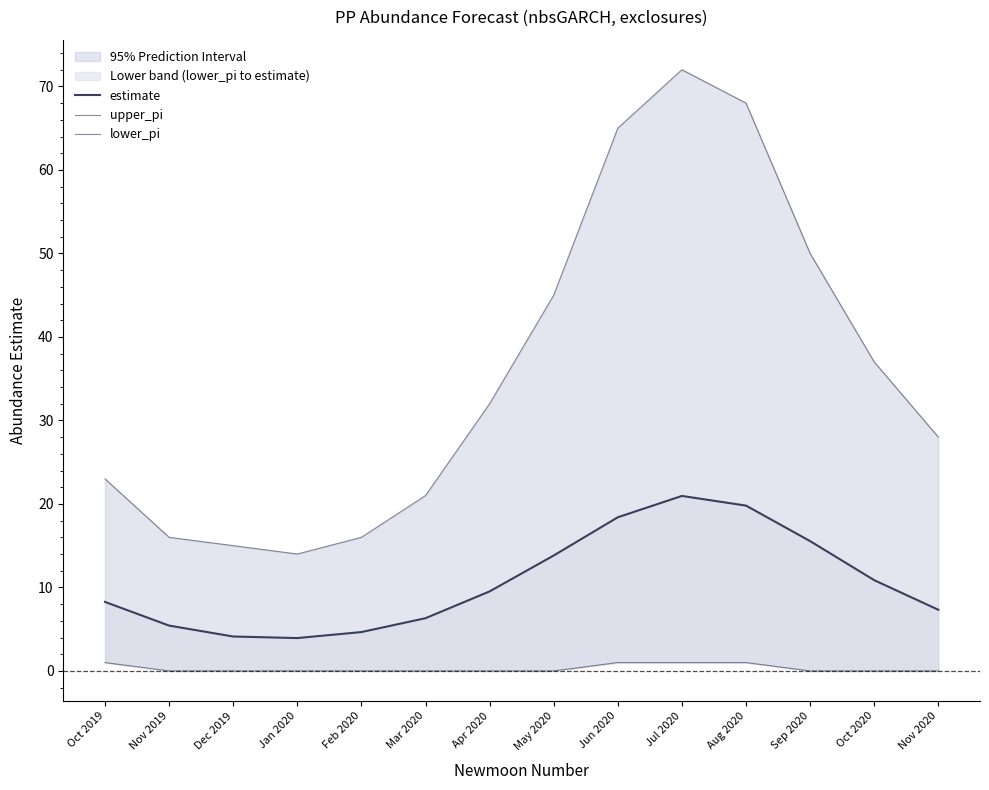

At Dec 2019, list the series in order from smallest to largest.

lower_pi, estimate, upper_pi